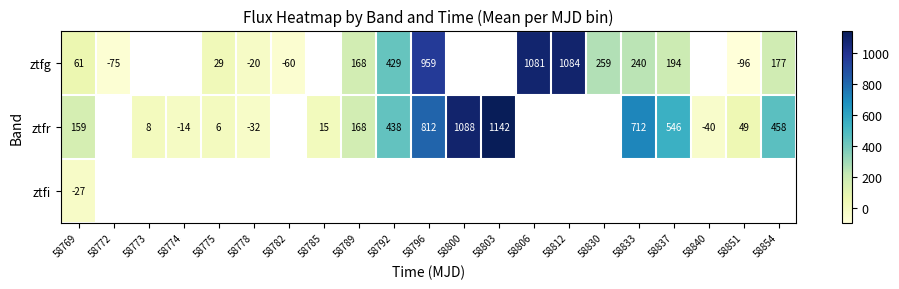

Is the value of ztfg at 58806 greater than the value of ztfr at 58837?

Yes